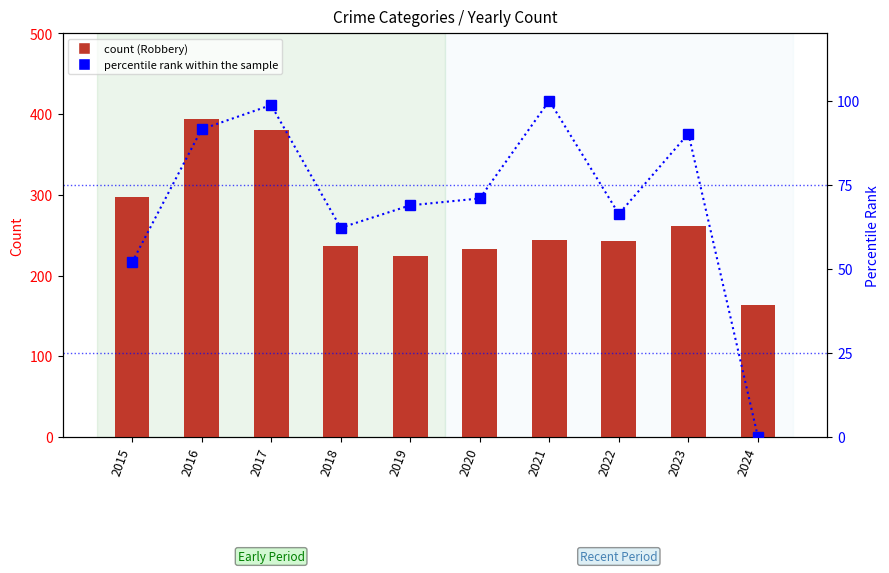

Reading left to right, extract all data points from this chart.

Robbery: 297.0	394.0	381.0	237.0	224.0	233.0	244.0	243.0	262.0	163.0
percentile rank within the sample: 51.9	91.5	98.7	62.2	68.9	71.0	100.0	66.3	90.2	0.0